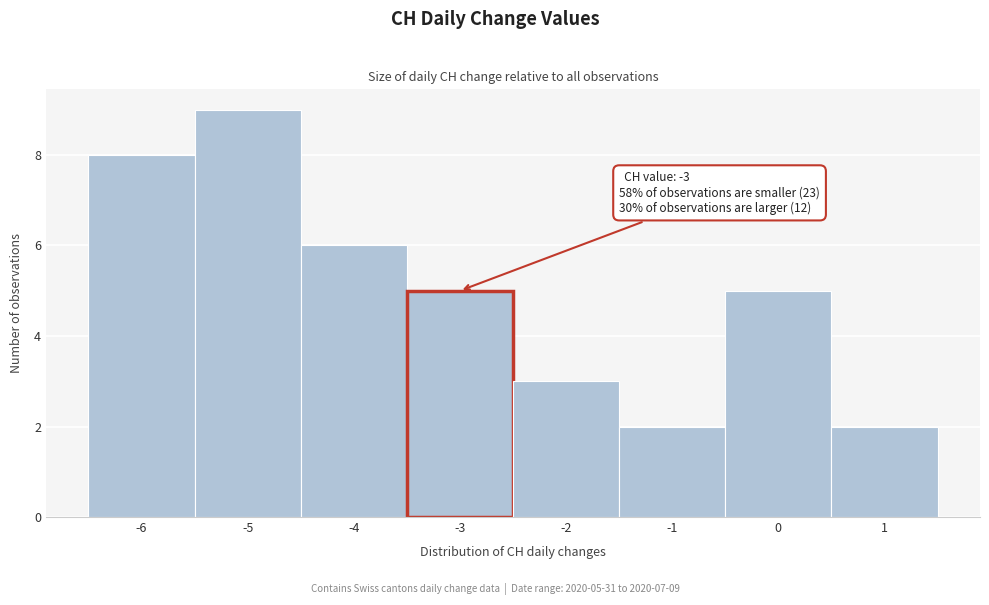

Which range on the x-axis has the tallest bar?

-5.5 to -4.5